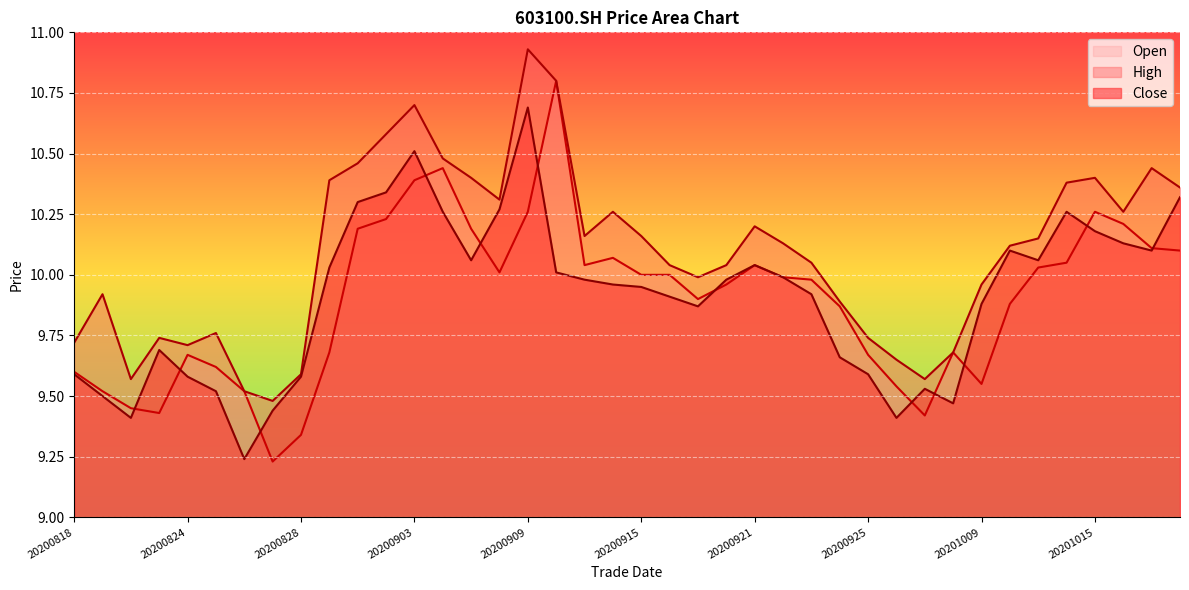

True or false: high and open cross at least once.

False